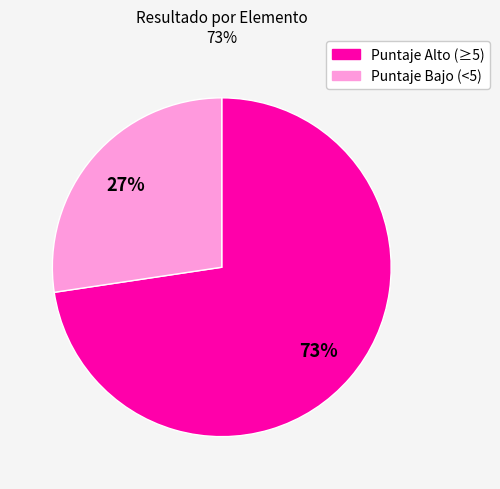

To the nearest percent, what is the average slice percentage?

50%